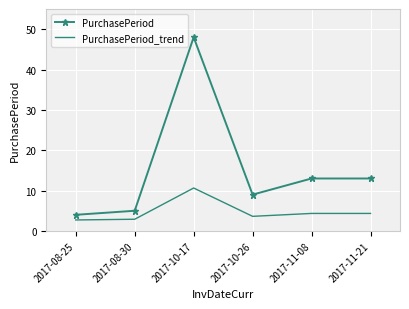

At which label does PurchasePeriod reach its minimum?

2017-08-25